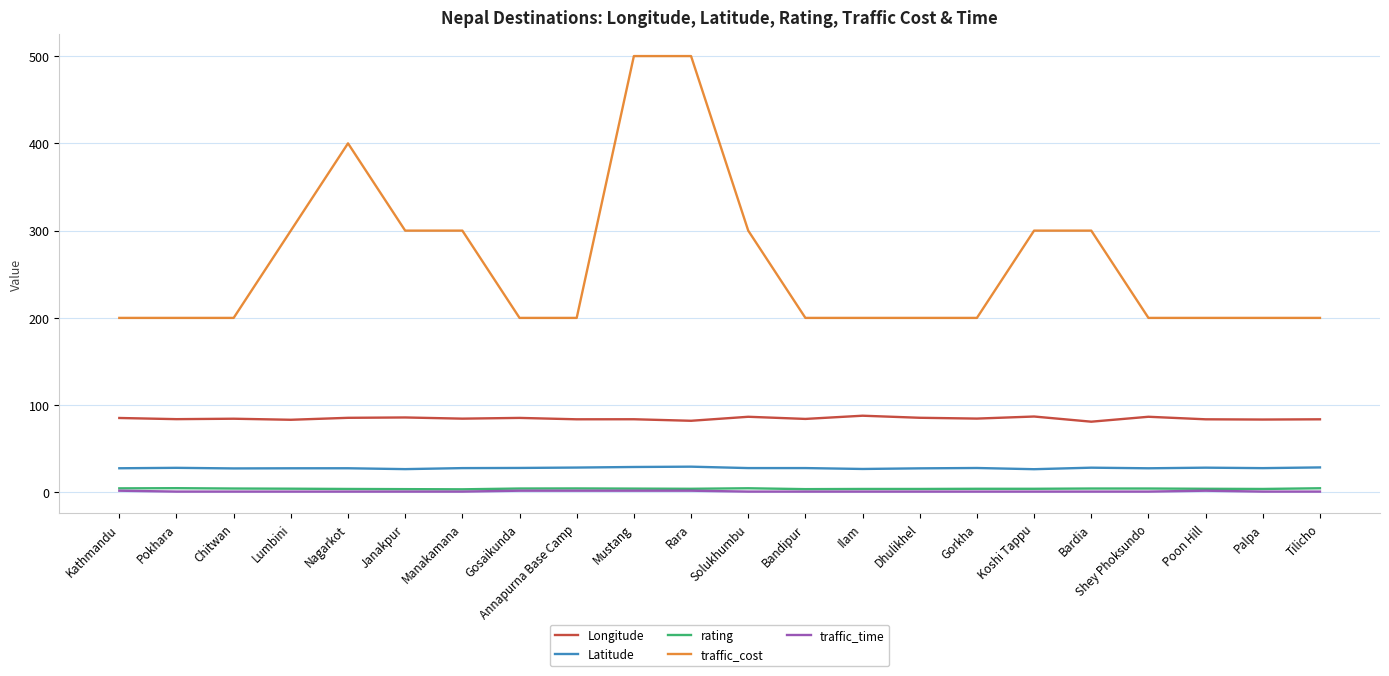

Count the traffic_time values in the range 1 to 2.

22